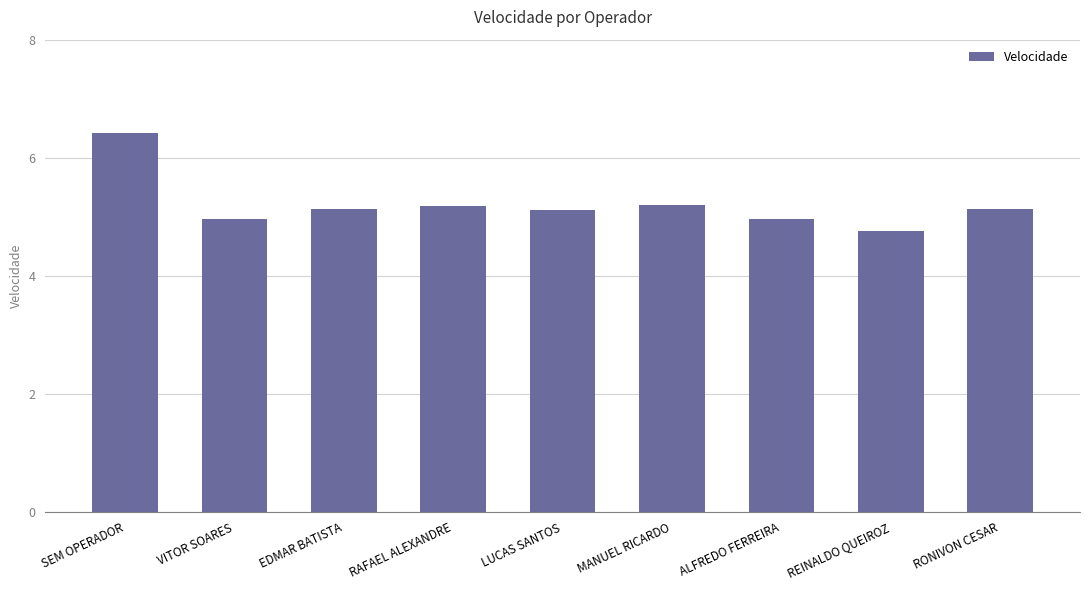

What is the change in value from SEM OPERADOR to RONIVON CESAR?

-1.3